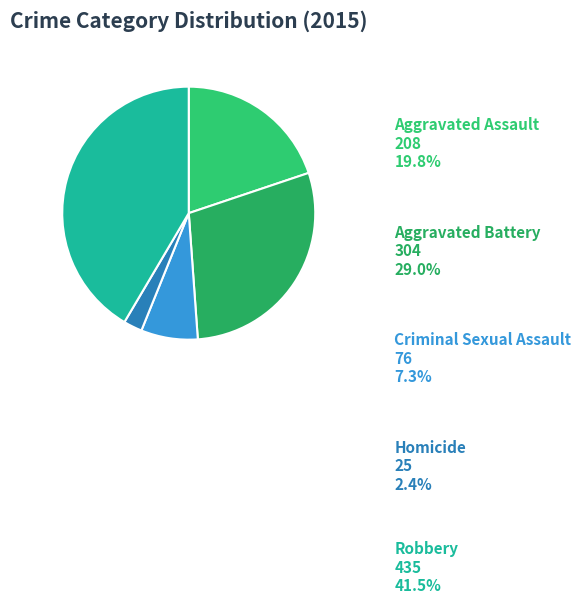

Does Aggravated Battery account for over 50% of the chart?

No